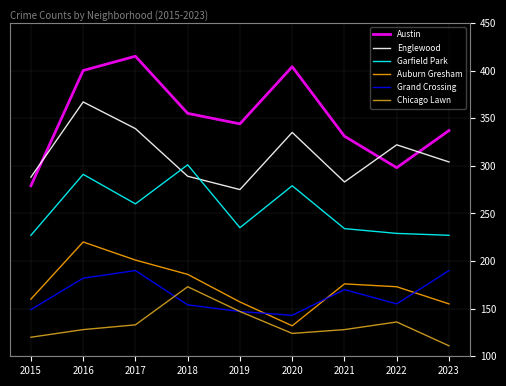

Between 2018 and 2022, which series saw the biggest shift?

Garfield Park